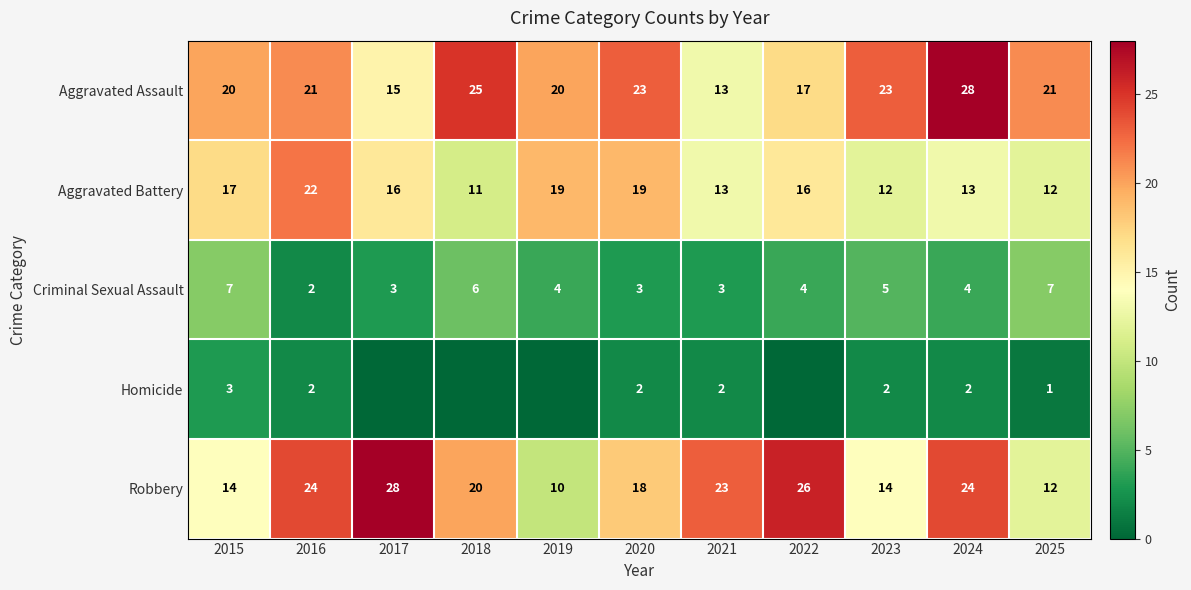

What is the total value across all series at 2025?

53